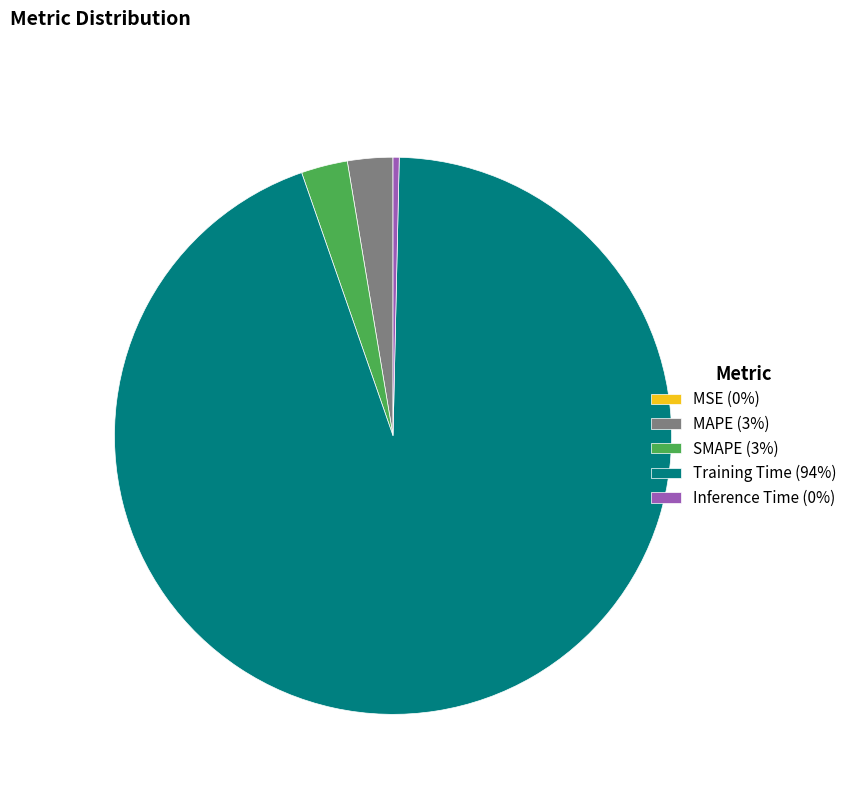

Is it true that Inference Time is 0% of the pie?

True